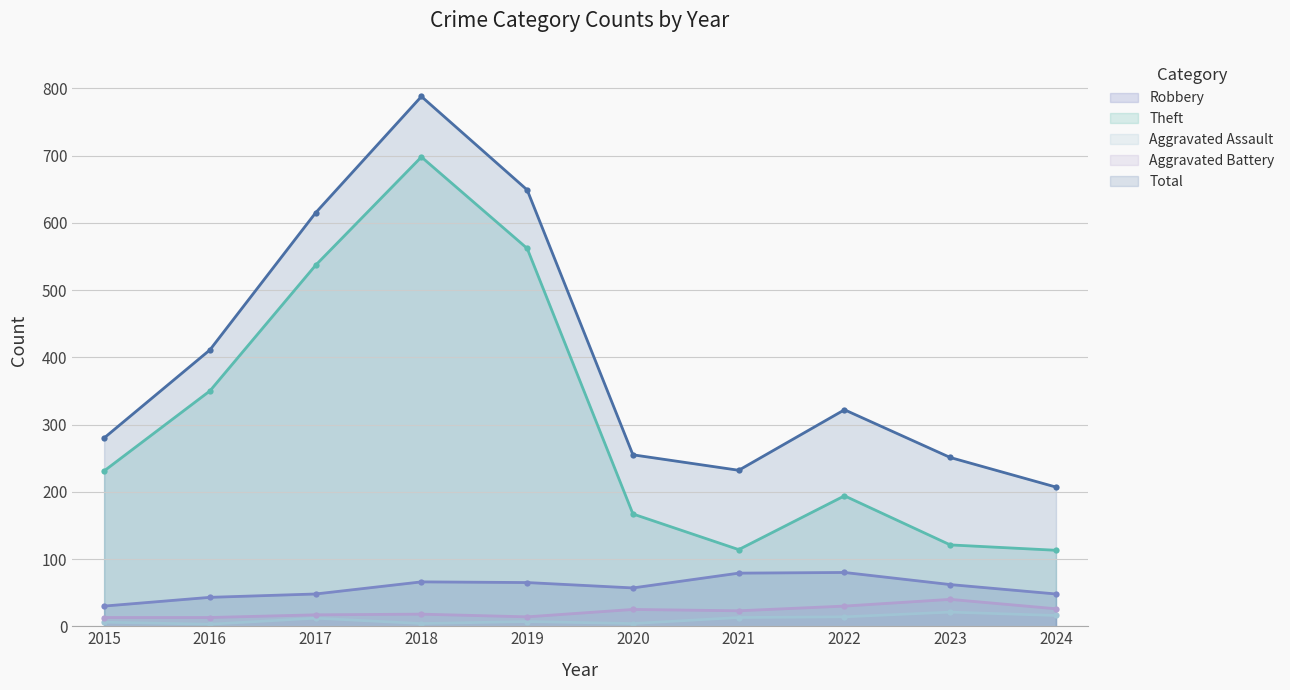

Does the chart have visible grid lines?

Yes